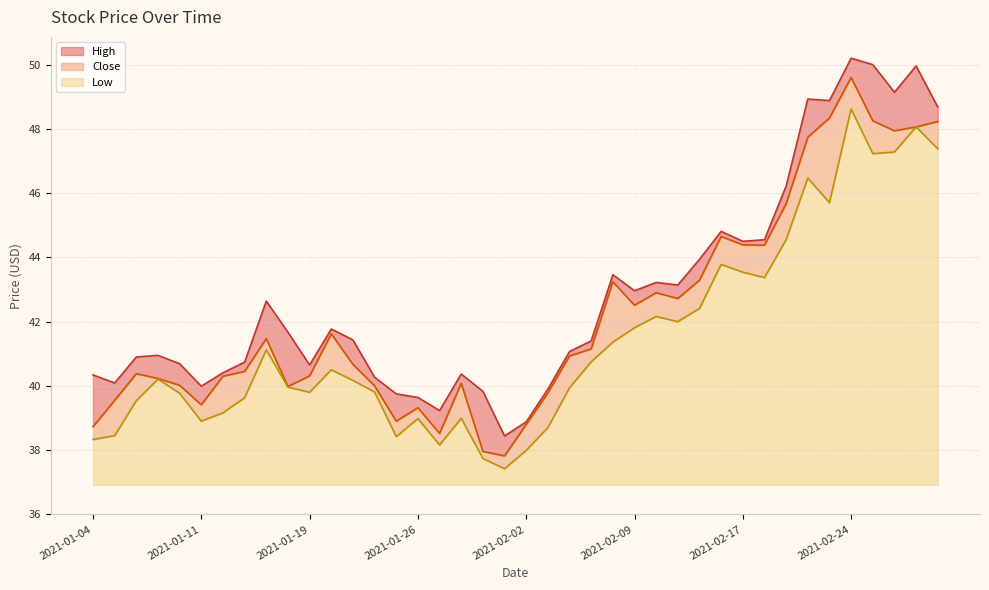

Does the chart display data point markers on the line(s)?

No